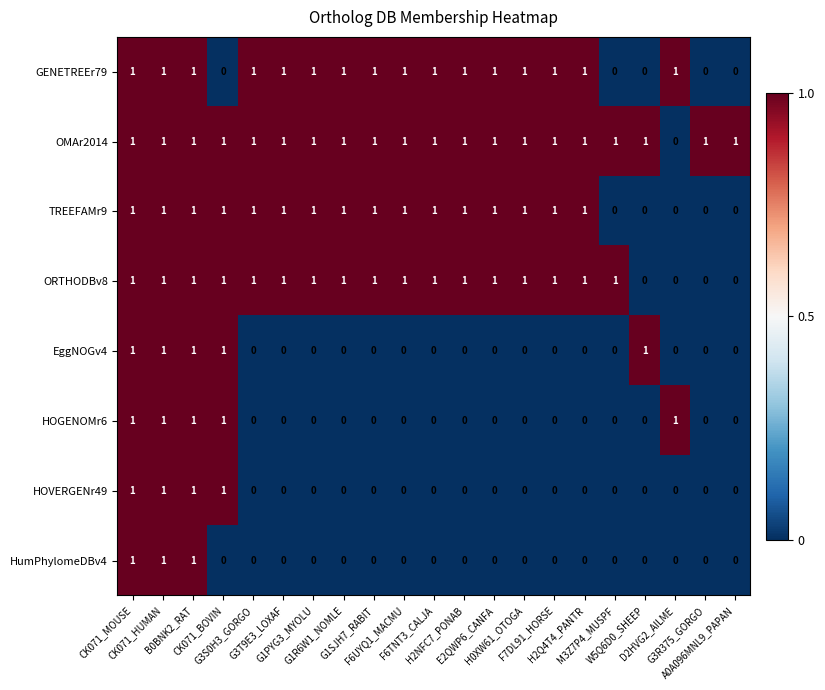

What is the spread (max minus min) of values at F7DL91_HORSE?

1